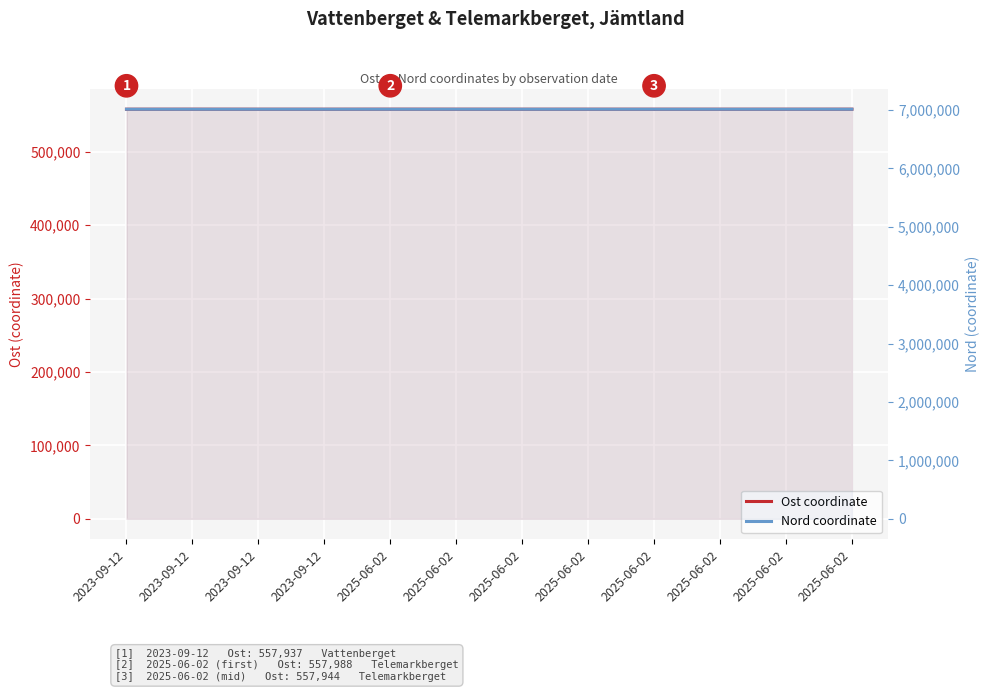

Between 2025-06-02 and 2023-09-12, which is larger?

2025-06-02